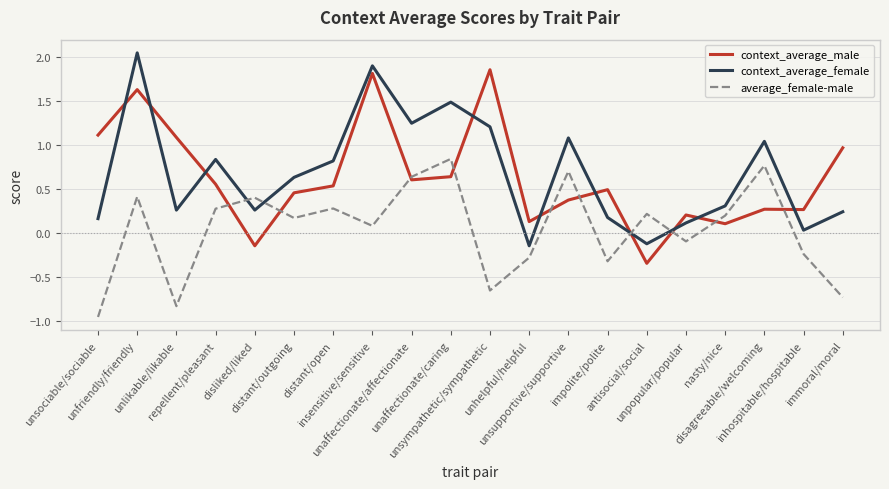

The value of context_average_female at antisocial/social is -0.0. True or false?

False